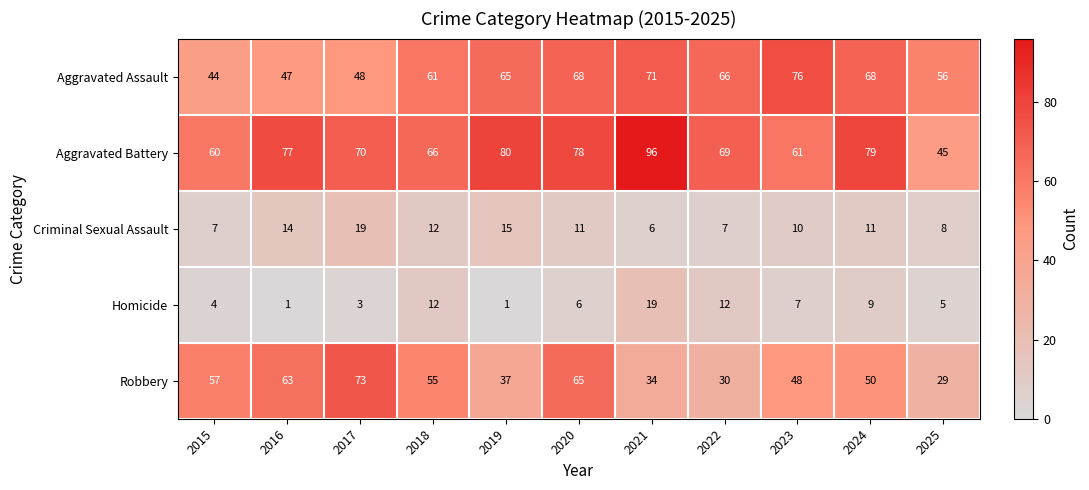

Where is Criminal Sexual Assault nearest to the value 12?

2018